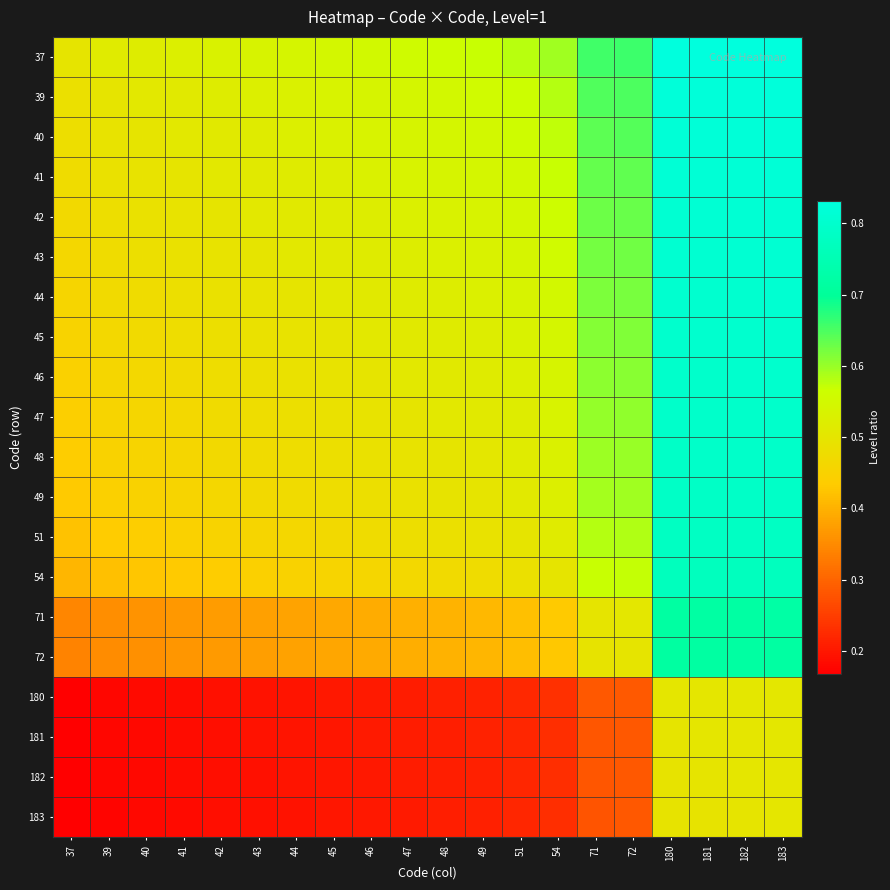

Reading left to right, what are all the values shown in this chart?

37: 37=0.5	39=0.5	40=0.5	41=0.5	42=0.5	43=0.5	44=0.5	45=0.5	46=0.6	47=0.6	48=0.6	49=0.6	51=0.6	54=0.6	71=0.7	72=0.7	180=0.8	181=0.8	182=0.8	183=0.8
39: 37=0.5	39=0.5	40=0.5	41=0.5	42=0.5	43=0.5	44=0.5	45=0.5	46=0.5	47=0.5	48=0.6	49=0.6	51=0.6	54=0.6	71=0.6	72=0.6	180=0.8	181=0.8	182=0.8	183=0.8
40: 37=0.5	39=0.5	40=0.5	41=0.5	42=0.5	43=0.5	44=0.5	45=0.5	46=0.5	47=0.5	48=0.5	49=0.6	51=0.6	54=0.6	71=0.6	72=0.6	180=0.8	181=0.8	182=0.8	183=0.8
41: 37=0.5	39=0.5	40=0.5	41=0.5	42=0.5	43=0.5	44=0.5	45=0.5	46=0.5	47=0.5	48=0.5	49=0.5	51=0.6	54=0.6	71=0.6	72=0.6	180=0.8	181=0.8	182=0.8	183=0.8
42: 37=0.5	39=0.5	40=0.5	41=0.5	42=0.5	43=0.5	44=0.5	45=0.5	46=0.5	47=0.5	48=0.5	49=0.5	51=0.5	54=0.6	71=0.6	72=0.6	180=0.8	181=0.8	182=0.8	183=0.8
43: 37=0.5	39=0.5	40=0.5	41=0.5	42=0.5	43=0.5	44=0.5	45=0.5	46=0.5	47=0.5	48=0.5	49=0.5	51=0.5	54=0.6	71=0.6	72=0.6	180=0.8	181=0.8	182=0.8	183=0.8
44: 37=0.5	39=0.5	40=0.5	41=0.5	42=0.5	43=0.5	44=0.5	45=0.5	46=0.5	47=0.5	48=0.5	49=0.5	51=0.5	54=0.6	71=0.6	72=0.6	180=0.8	181=0.8	182=0.8	183=0.8
45: 37=0.5	39=0.5	40=0.5	41=0.5	42=0.5	43=0.5	44=0.5	45=0.5	46=0.5	47=0.5	48=0.5	49=0.5	51=0.5	54=0.5	71=0.6	72=0.6	180=0.8	181=0.8	182=0.8	183=0.8
46: 37=0.4	39=0.5	40=0.5	41=0.5	42=0.5	43=0.5	44=0.5	45=0.5	46=0.5	47=0.5	48=0.5	49=0.5	51=0.5	54=0.5	71=0.6	72=0.6	180=0.8	181=0.8	182=0.8	183=0.8
47: 37=0.4	39=0.5	40=0.5	41=0.5	42=0.5	43=0.5	44=0.5	45=0.5	46=0.5	47=0.5	48=0.5	49=0.5	51=0.5	54=0.5	71=0.6	72=0.6	180=0.8	181=0.8	182=0.8	183=0.8
48: 37=0.4	39=0.4	40=0.5	41=0.5	42=0.5	43=0.5	44=0.5	45=0.5	46=0.5	47=0.5	48=0.5	49=0.5	51=0.5	54=0.5	71=0.6	72=0.6	180=0.8	181=0.8	182=0.8	183=0.8
49: 37=0.4	39=0.4	40=0.4	41=0.5	42=0.5	43=0.5	44=0.5	45=0.5	46=0.5	47=0.5	48=0.5	49=0.5	51=0.5	54=0.5	71=0.6	72=0.6	180=0.8	181=0.8	182=0.8	183=0.8
51: 37=0.4	39=0.4	40=0.4	41=0.4	42=0.5	43=0.5	44=0.5	45=0.5	46=0.5	47=0.5	48=0.5	49=0.5	51=0.5	54=0.5	71=0.6	72=0.6	180=0.8	181=0.8	182=0.8	183=0.8
54: 37=0.4	39=0.4	40=0.4	41=0.4	42=0.4	43=0.4	44=0.4	45=0.5	46=0.5	47=0.5	48=0.5	49=0.5	51=0.5	54=0.5	71=0.6	72=0.6	180=0.8	181=0.8	182=0.8	183=0.8
71: 37=0.3	39=0.4	40=0.4	41=0.4	42=0.4	43=0.4	44=0.4	45=0.4	46=0.4	47=0.4	48=0.4	49=0.4	51=0.4	54=0.4	71=0.5	72=0.5	180=0.7	181=0.7	182=0.7	183=0.7
72: 37=0.3	39=0.4	40=0.4	41=0.4	42=0.4	43=0.4	44=0.4	45=0.4	46=0.4	47=0.4	48=0.4	49=0.4	51=0.4	54=0.4	71=0.5	72=0.5	180=0.7	181=0.7	182=0.7	183=0.7
180: 37=0.2	39=0.2	40=0.2	41=0.2	42=0.2	43=0.2	44=0.2	45=0.2	46=0.2	47=0.2	48=0.2	49=0.2	51=0.2	54=0.2	71=0.3	72=0.3	180=0.5	181=0.5	182=0.5	183=0.5
181: 37=0.2	39=0.2	40=0.2	41=0.2	42=0.2	43=0.2	44=0.2	45=0.2	46=0.2	47=0.2	48=0.2	49=0.2	51=0.2	54=0.2	71=0.3	72=0.3	180=0.5	181=0.5	182=0.5	183=0.5
182: 37=0.2	39=0.2	40=0.2	41=0.2	42=0.2	43=0.2	44=0.2	45=0.2	46=0.2	47=0.2	48=0.2	49=0.2	51=0.2	54=0.2	71=0.3	72=0.3	180=0.5	181=0.5	182=0.5	183=0.5
183: 37=0.2	39=0.2	40=0.2	41=0.2	42=0.2	43=0.2	44=0.2	45=0.2	46=0.2	47=0.2	48=0.2	49=0.2	51=0.2	54=0.2	71=0.3	72=0.3	180=0.5	181=0.5	182=0.5	183=0.5